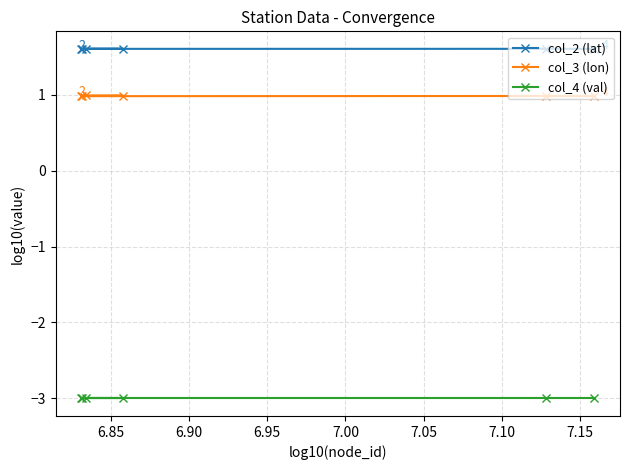

What is the lowest value of the col_4 (val) series?

-3.0